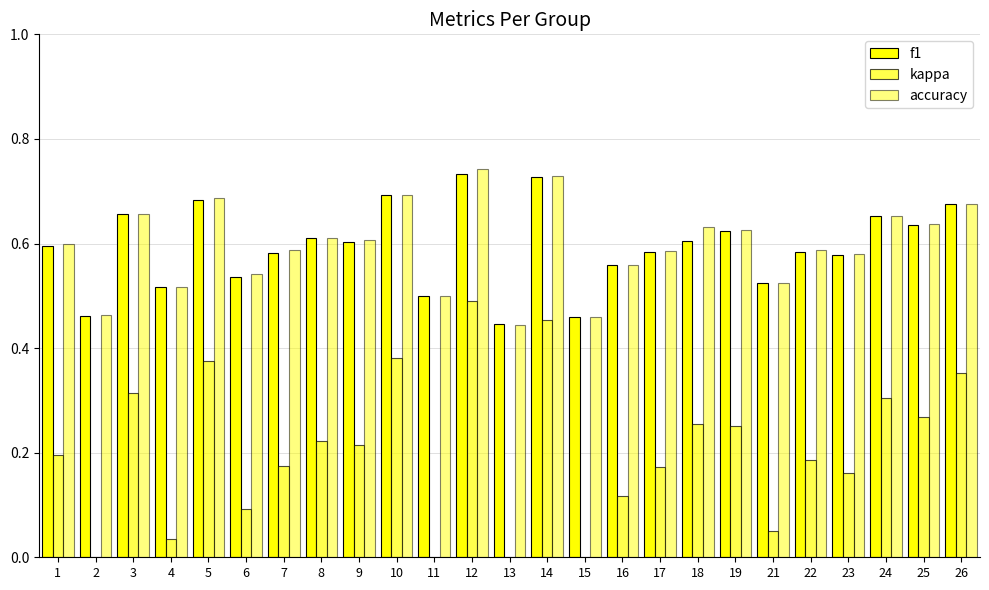

Reading left to right, list all the values displayed in this chart.

f1: 0.6	0.5	0.7	0.5	0.7	0.5	0.6	0.6	0.6	0.7	0.5	0.7	0.4	0.7	0.5	0.6	0.6	0.6	0.6	0.5	0.6	0.6	0.7	0.6	0.7
kappa: 0.2	-0.1	0.3	0.0	0.4	0.1	0.2	0.2	0.2	0.4	0.0	0.5	-0.1	0.5	-0.1	0.1	0.2	0.3	0.3	0.1	0.2	0.2	0.3	0.3	0.4
accuracy: 0.6	0.5	0.7	0.5	0.7	0.5	0.6	0.6	0.6	0.7	0.5	0.7	0.4	0.7	0.5	0.6	0.6	0.6	0.6	0.5	0.6	0.6	0.7	0.6	0.7